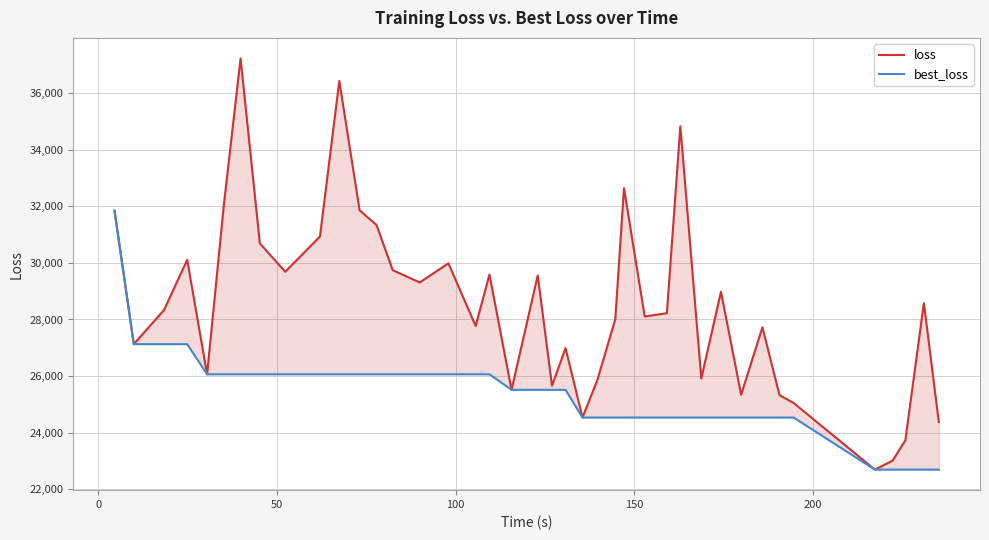

How many interior local peaks does the loss series have?

12